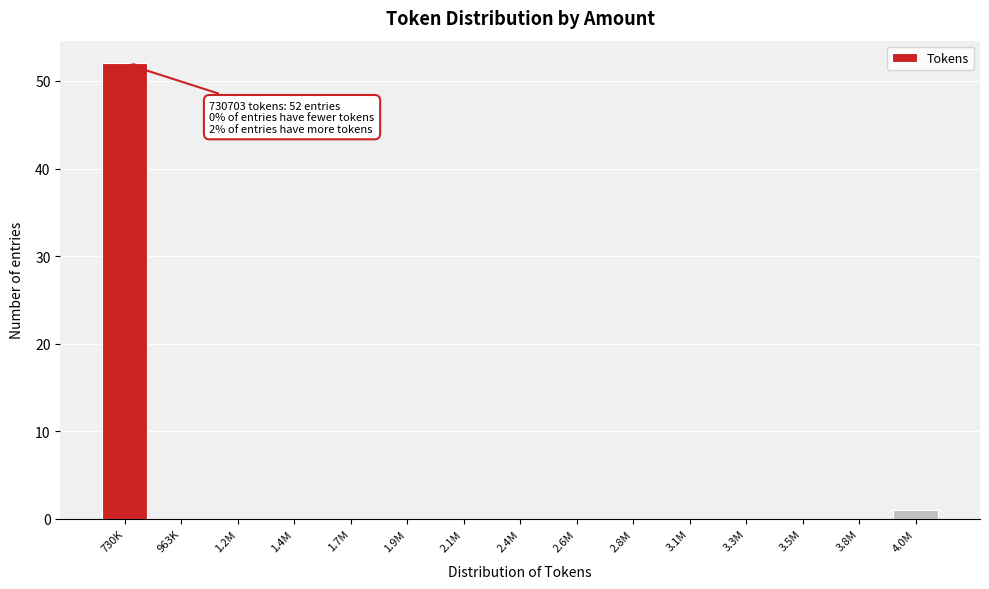

Reading left to right, transcribe all the data shown in this chart.

730K=52	963K=0	1.2M=0	1.4M=0	1.7M=0	1.9M=0	2.1M=0	2.4M=0	2.6M=0	2.8M=0	3.1M=0	3.3M=0	3.5M=0	3.8M=0	4.0M=1